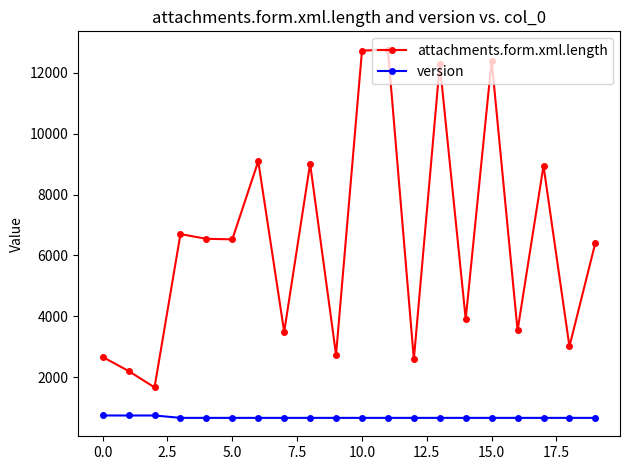

What is the maximum value for version?

747